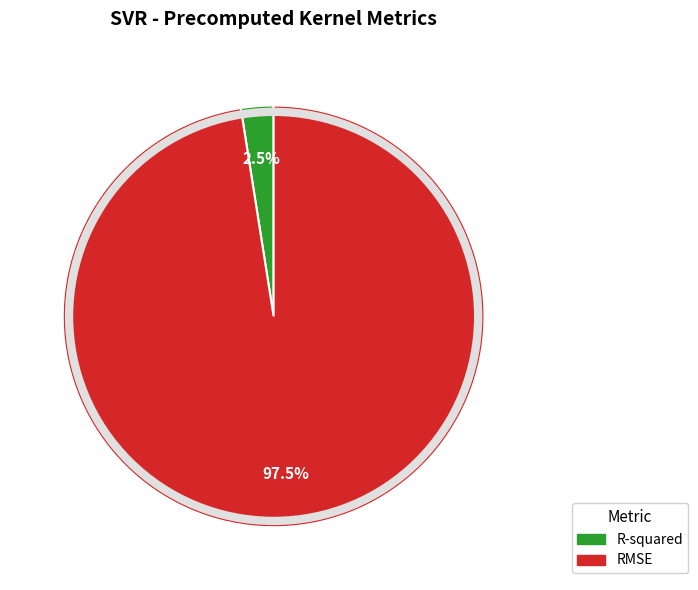

Which slice is the largest?

RMSE